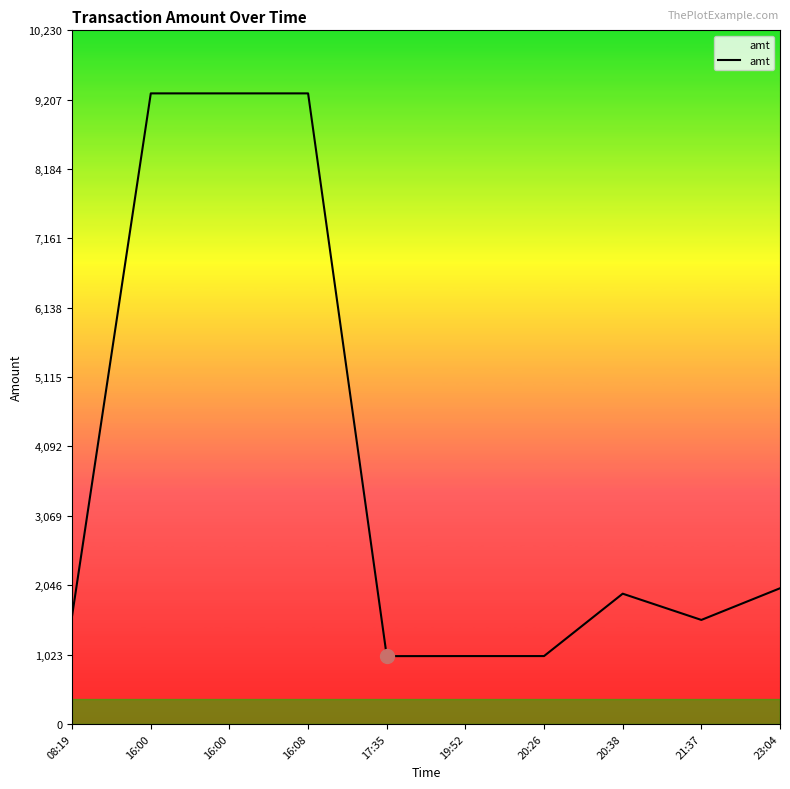

Reading left to right, extract all data points from this chart.

08:19=1600.0	16:00=9300.0	16:00=9300.0	16:08=9300.0	17:35=999.0	19:52=1000.0	20:26=1000.0	20:38=1920.0	21:37=1533.0	23:04=2000.0